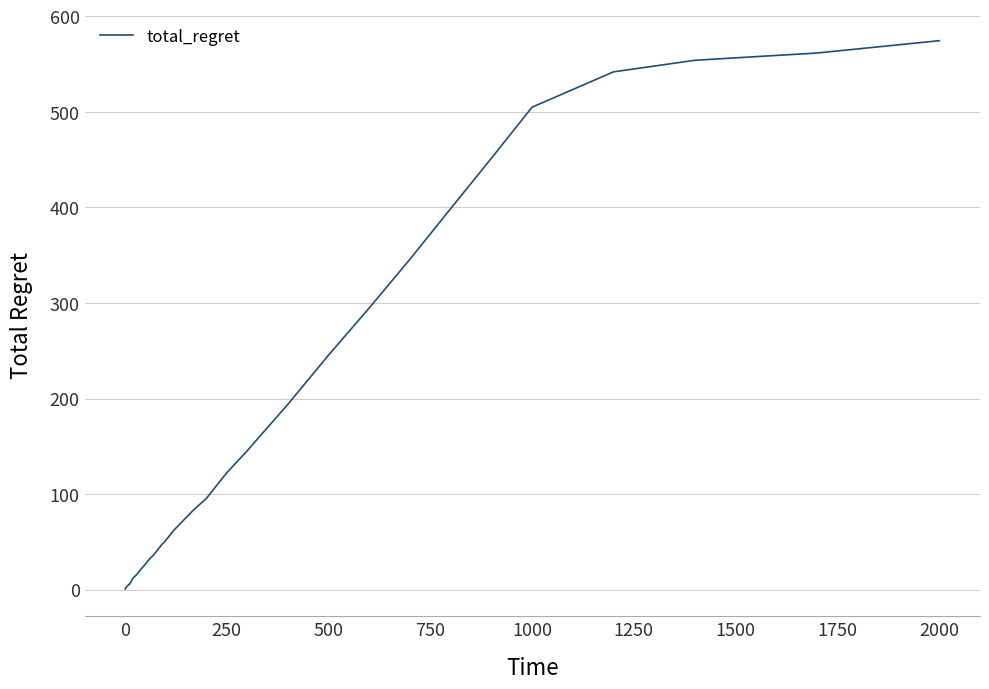

What is the difference between the maximum and minimum values?

573.9